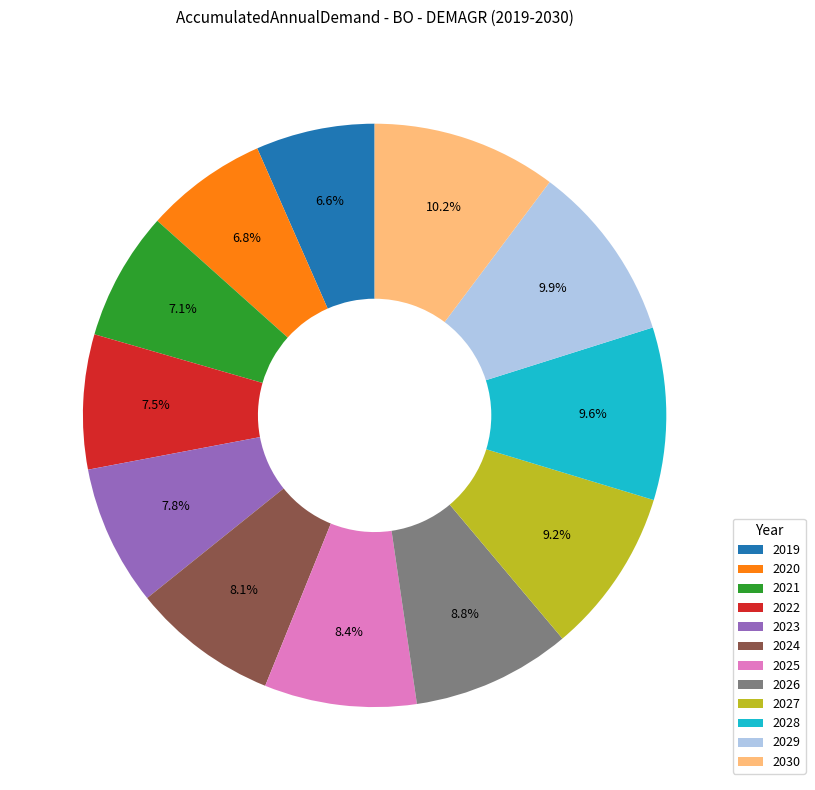

To the nearest percent, what is the difference between the 2019 and 2030 slice percentages?

4%